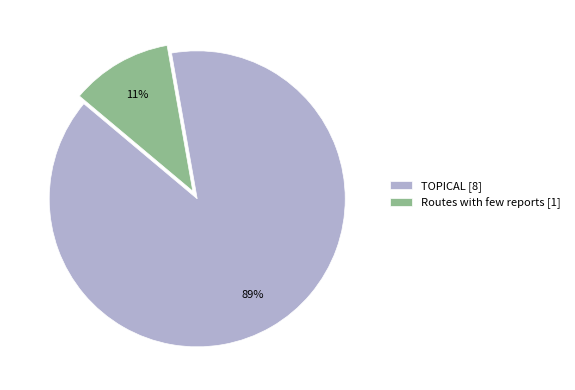

To the nearest percent, what is the average slice percentage?

50%